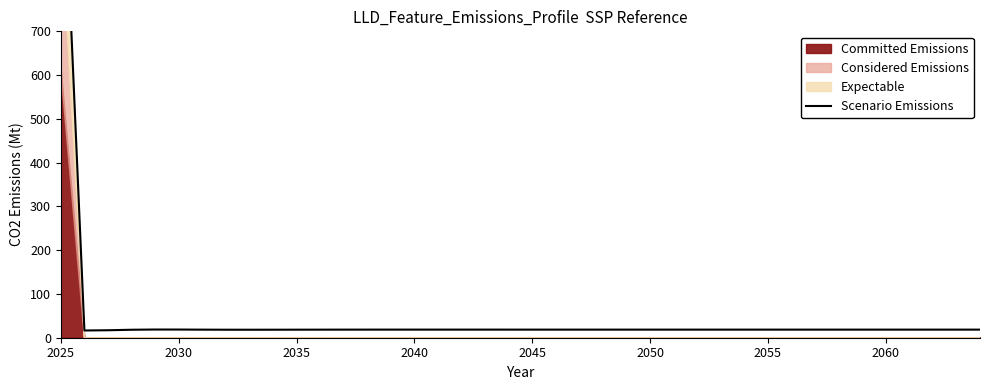

Is it true that the value at 16 is 6.5?

False